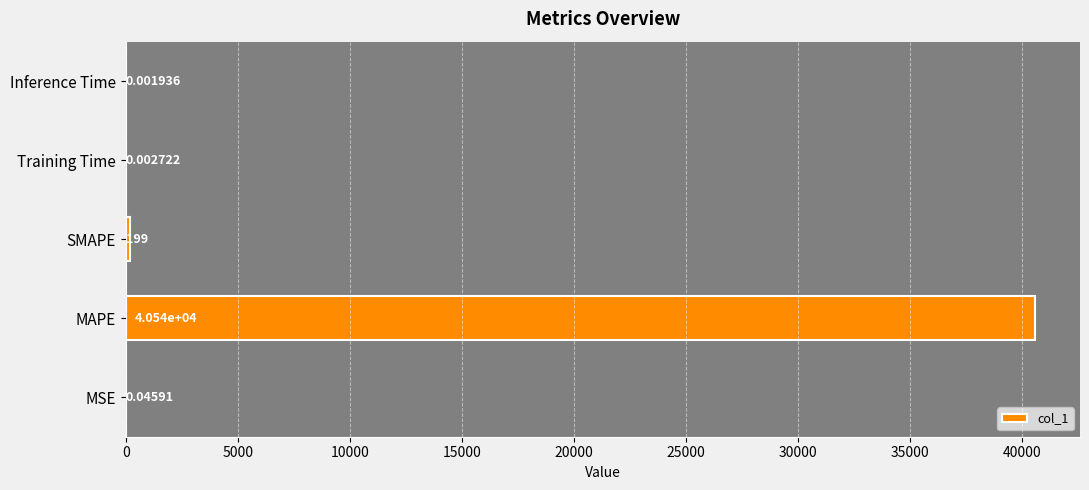

Does the chart contain stacked bars?

No